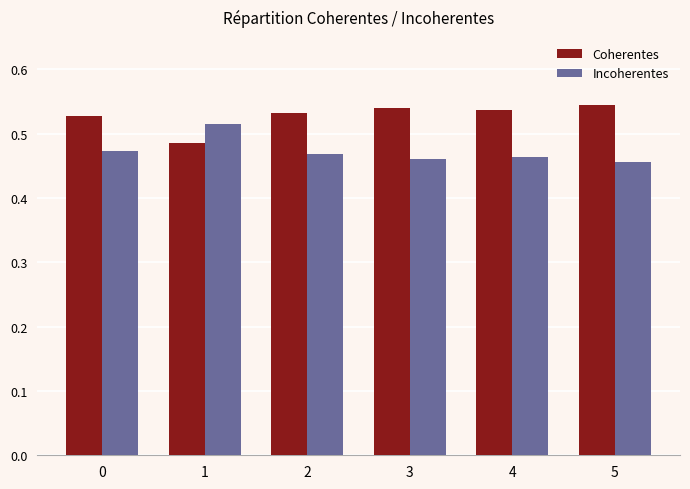

Which series has the largest total across all categories?

Coherentes